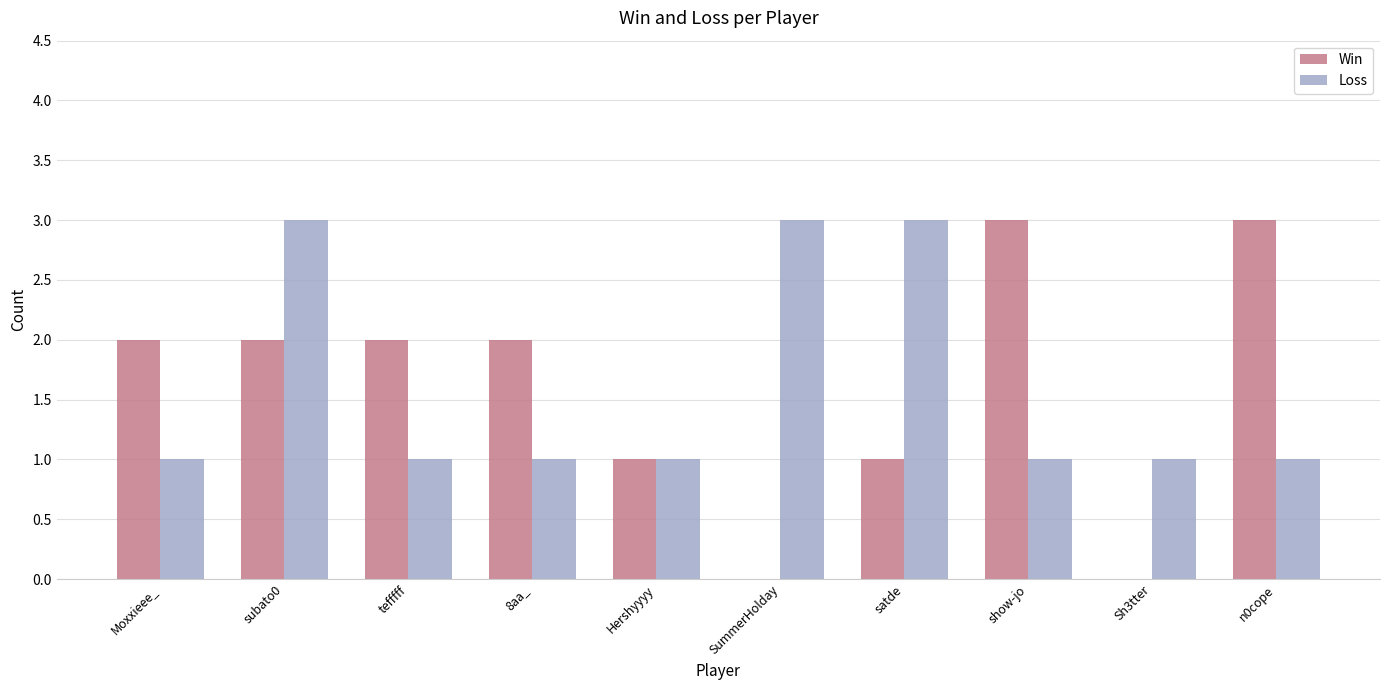

What is the sum of all Loss values?

16